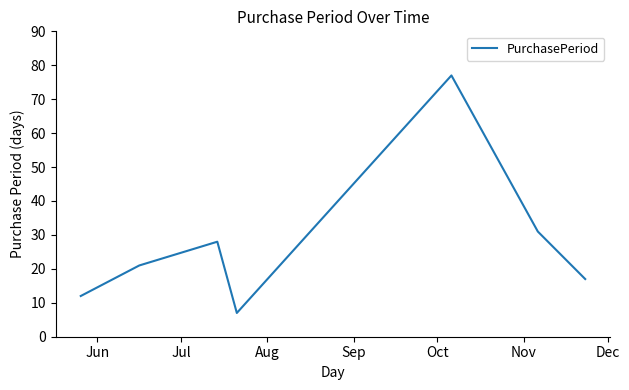

How many interior local valleys (lower than both neighbors) does the data have?

1